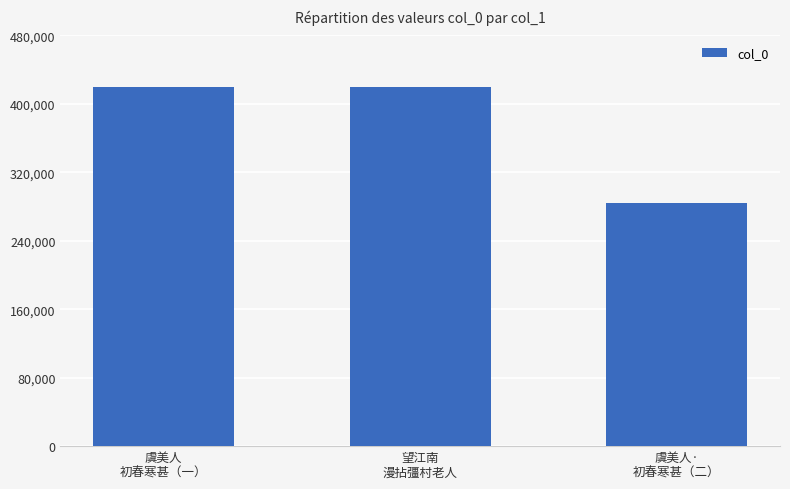

Approximately how many times larger is the value at 虞美人·
初春寒甚（二） compared to 望江南
漫拈彊村老人?

0.7